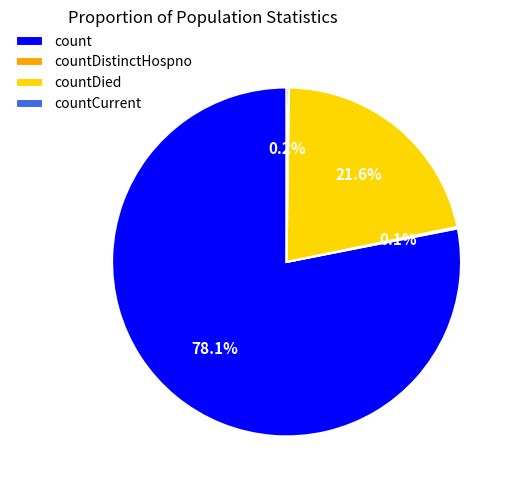

Is there a majority slice in this chart?

Yes